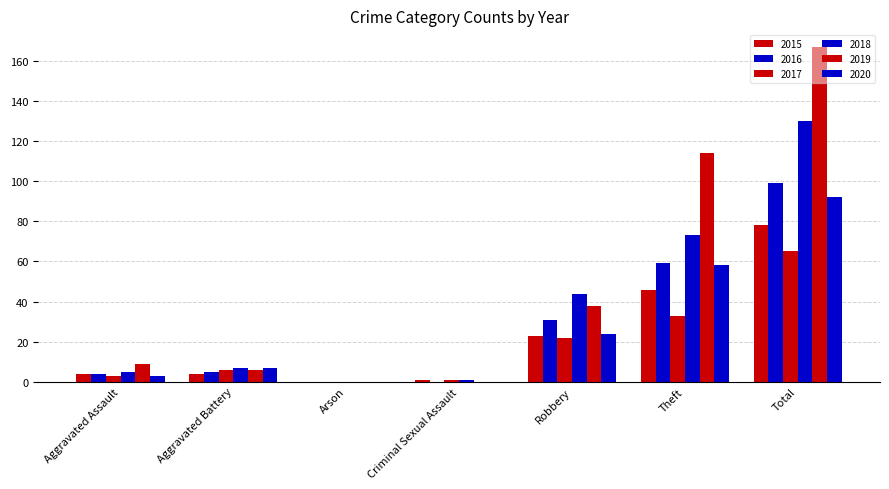

What is the sum of all 2015 values?

156